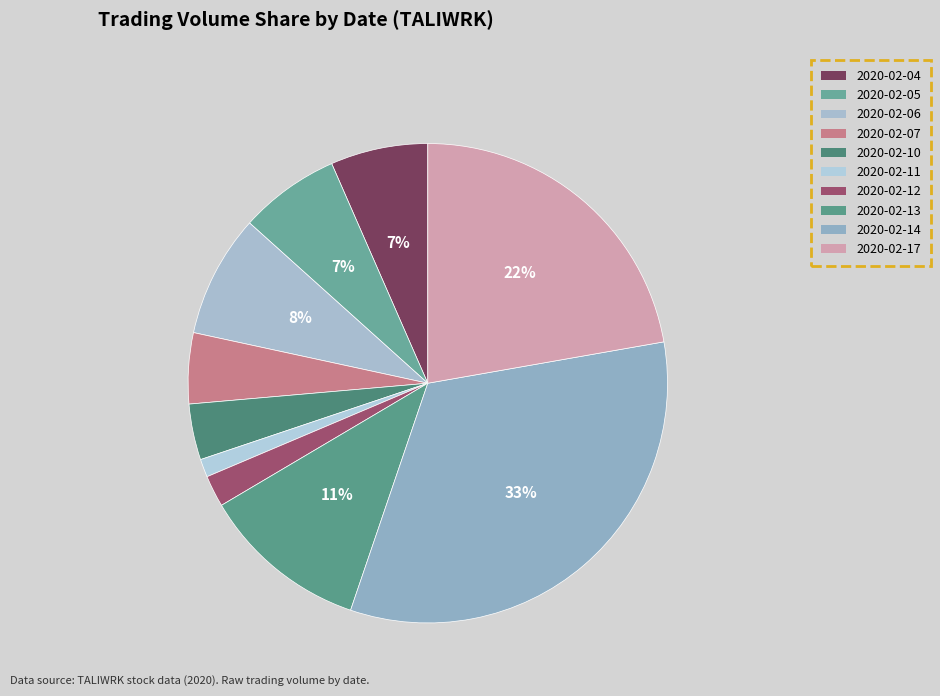

Which slice is the largest?

2020-02-14